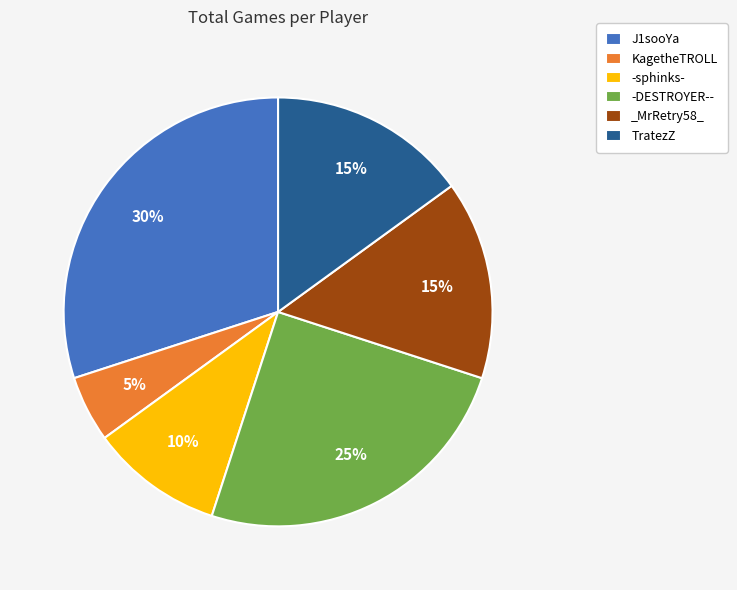

To the nearest percent, what is the average slice percentage?

17%